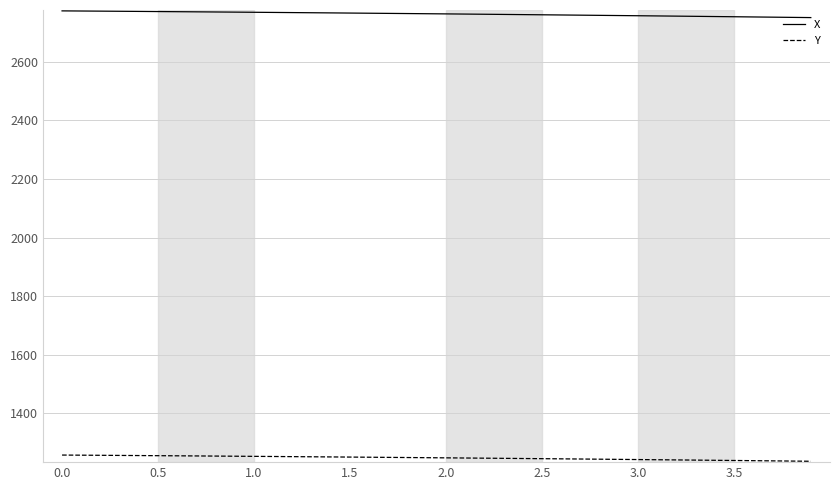

Rank the series by their maximum value, from highest to lowest.

X, Y